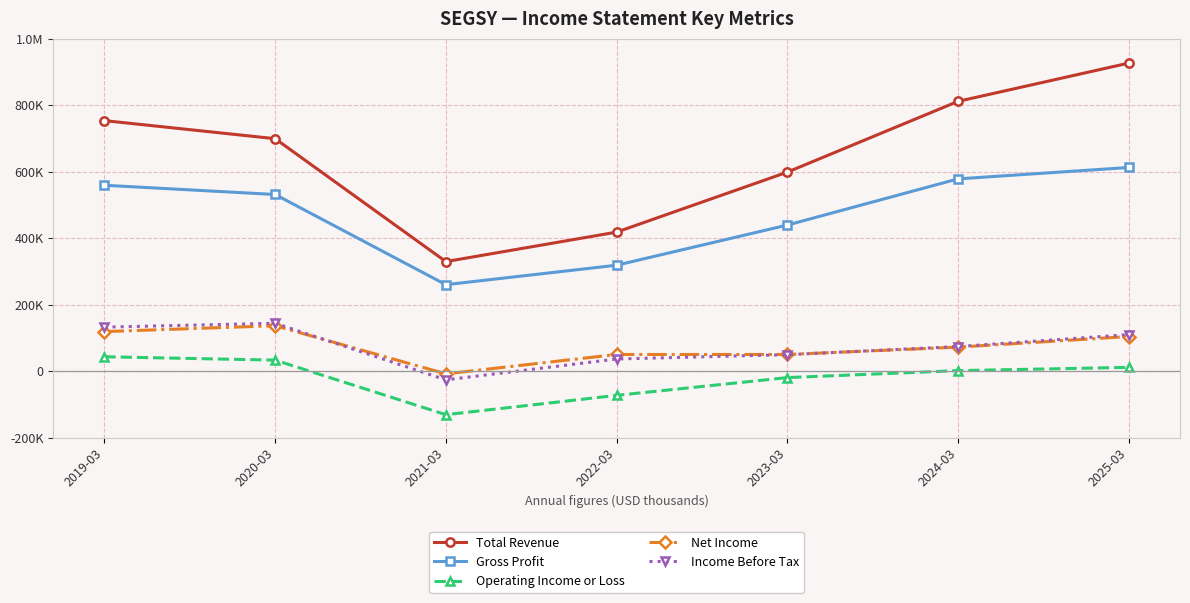

What are all the series names shown in the legend?

Total Revenue, Gross Profit, Operating Income or Loss, Net Income, Income Before Tax